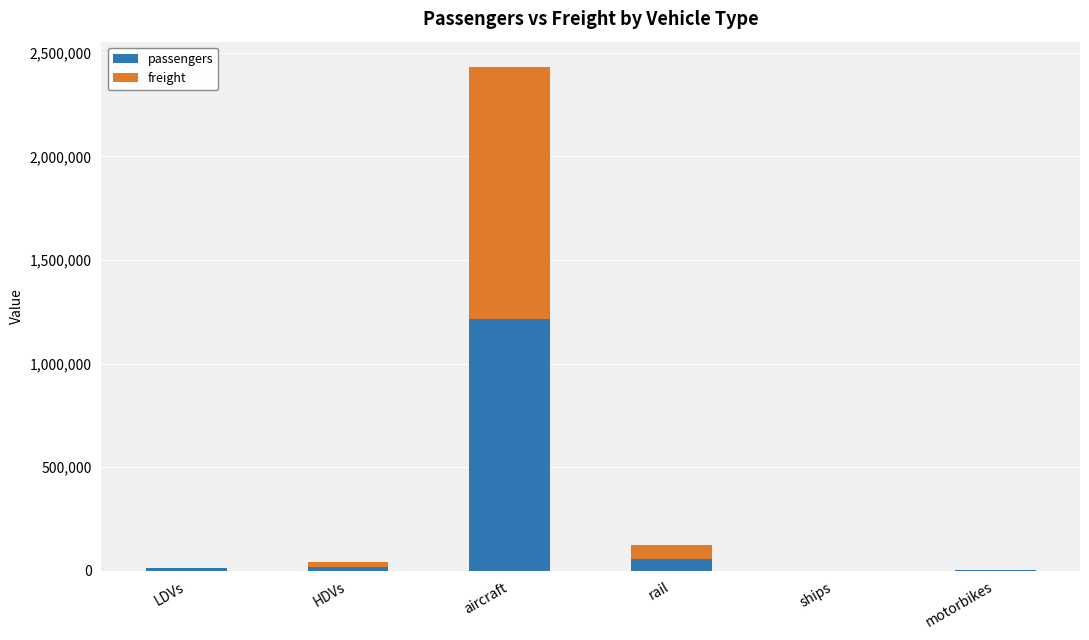

What is the maximum value for passengers?

1216096.2